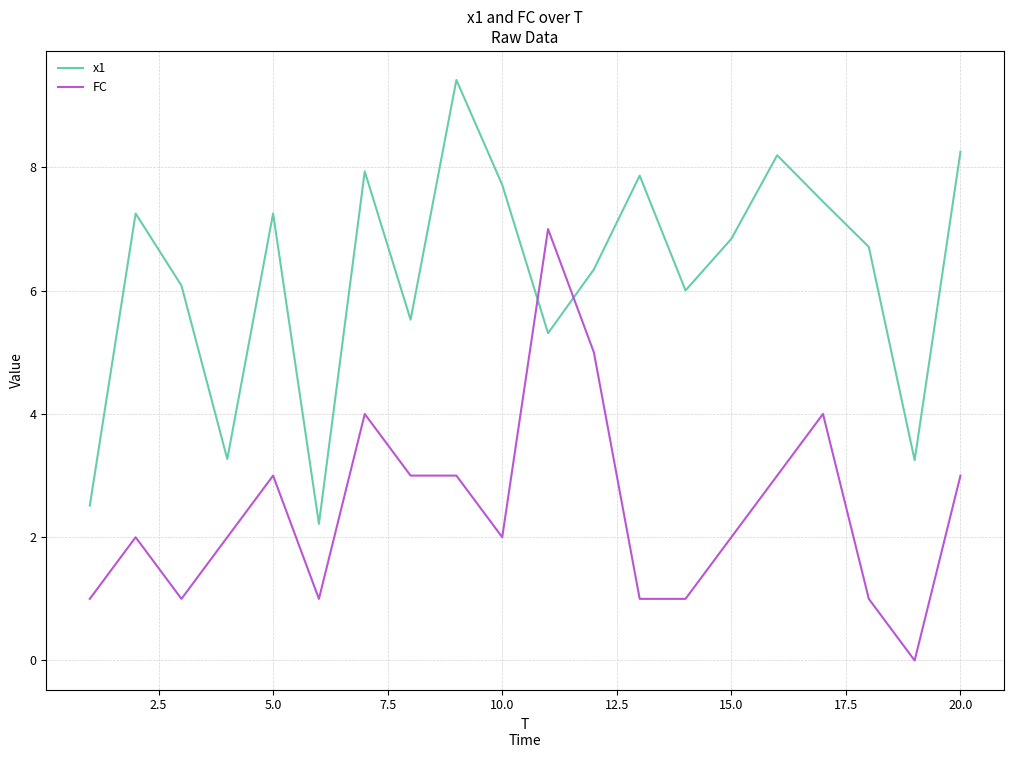

What is the highest value of the x1 series?

9.4